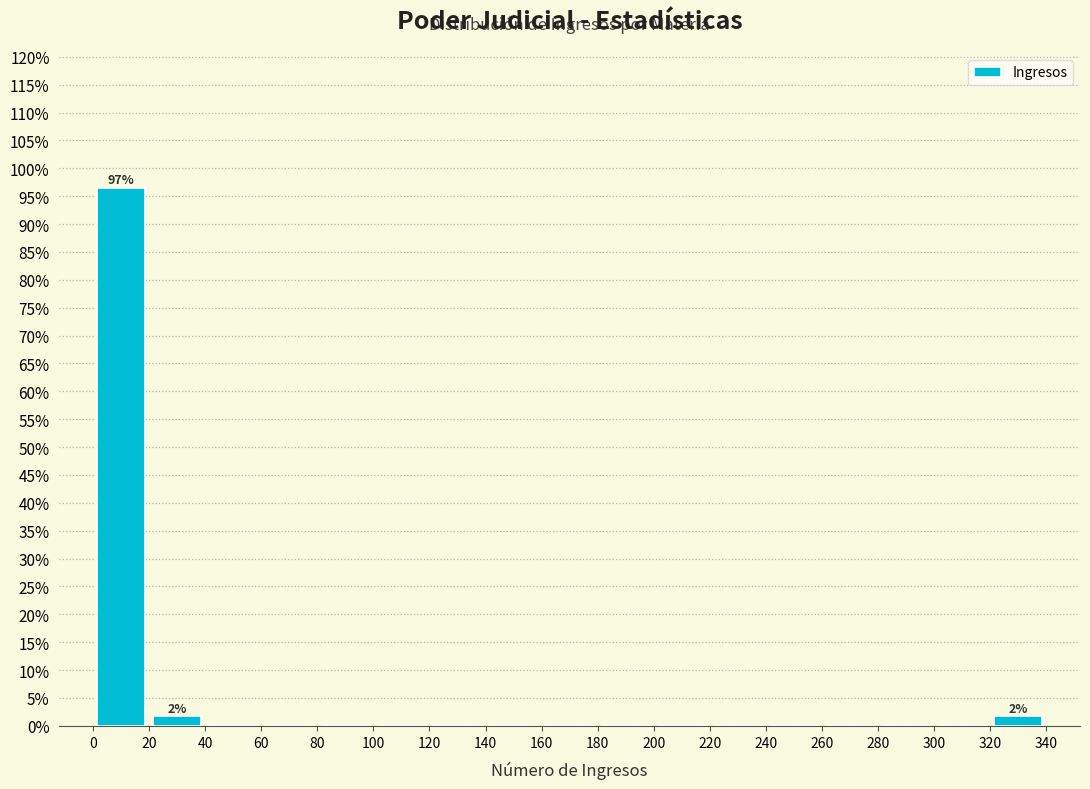

Which range on the x-axis has the tallest bar?

0 to 20